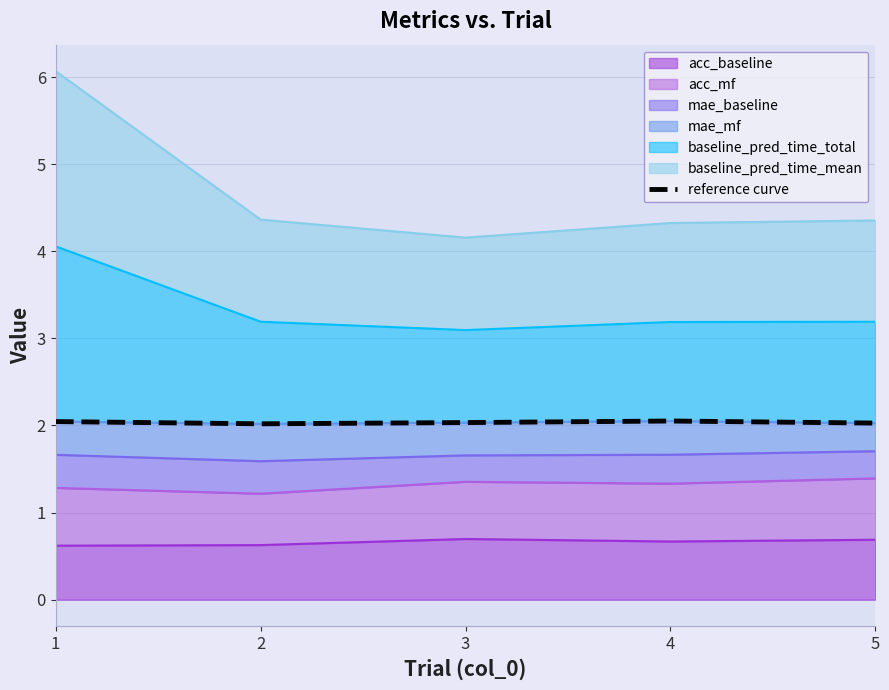

What value does the data have at 3?

2.0